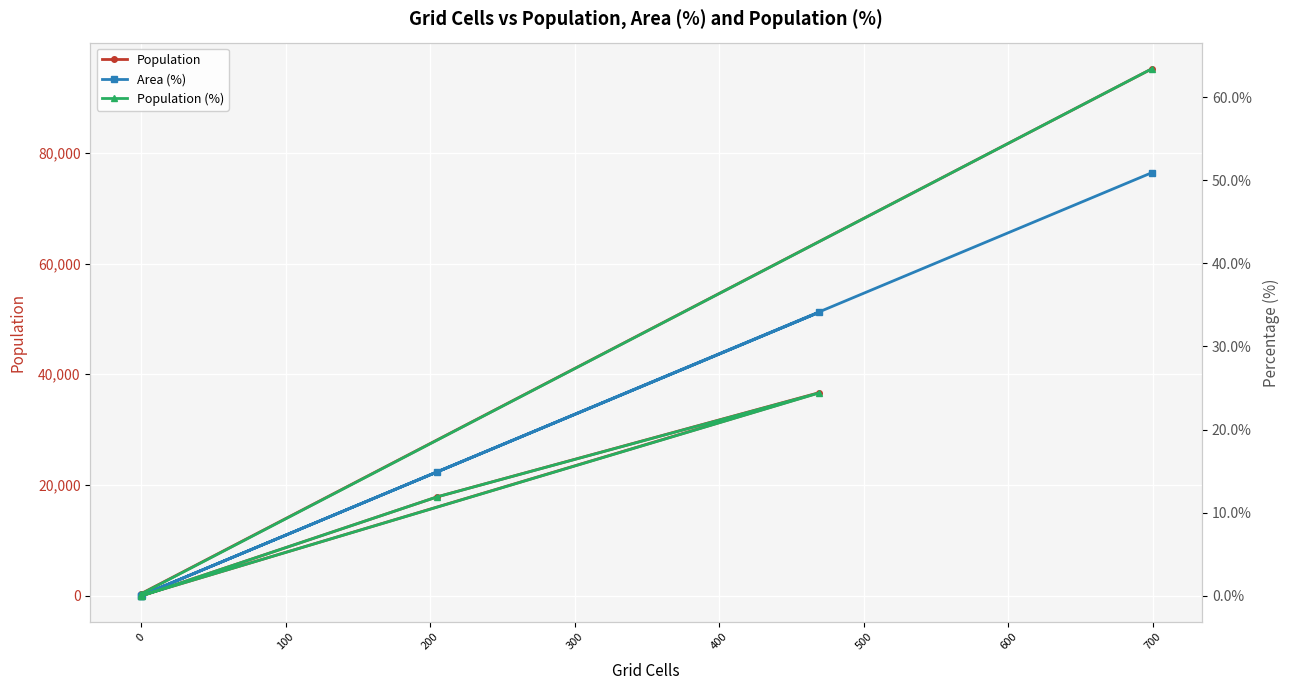

Count the number of data series in this chart.

3